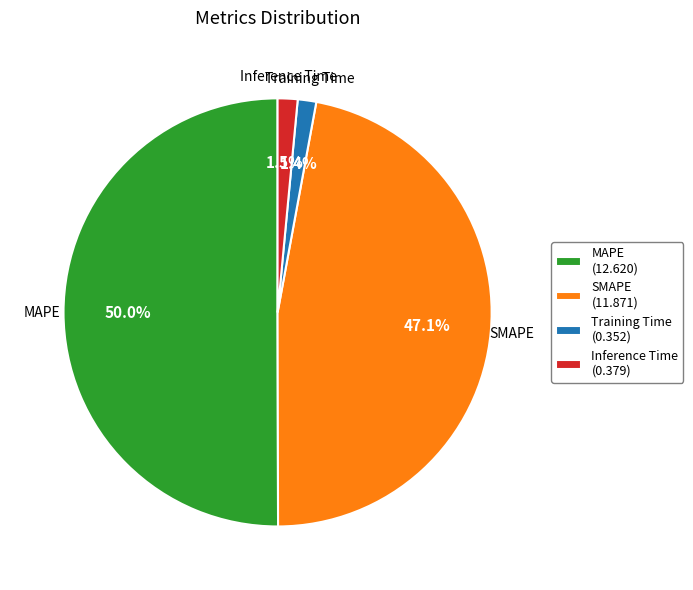

Count the number of slices in the pie.

4